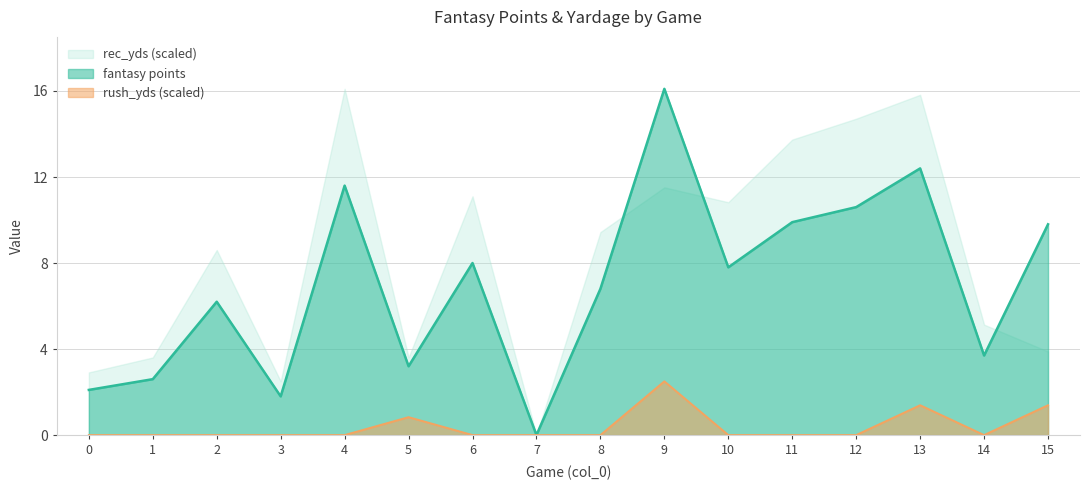

True or false: fantasy points and rush_yds intersect in this chart.

False